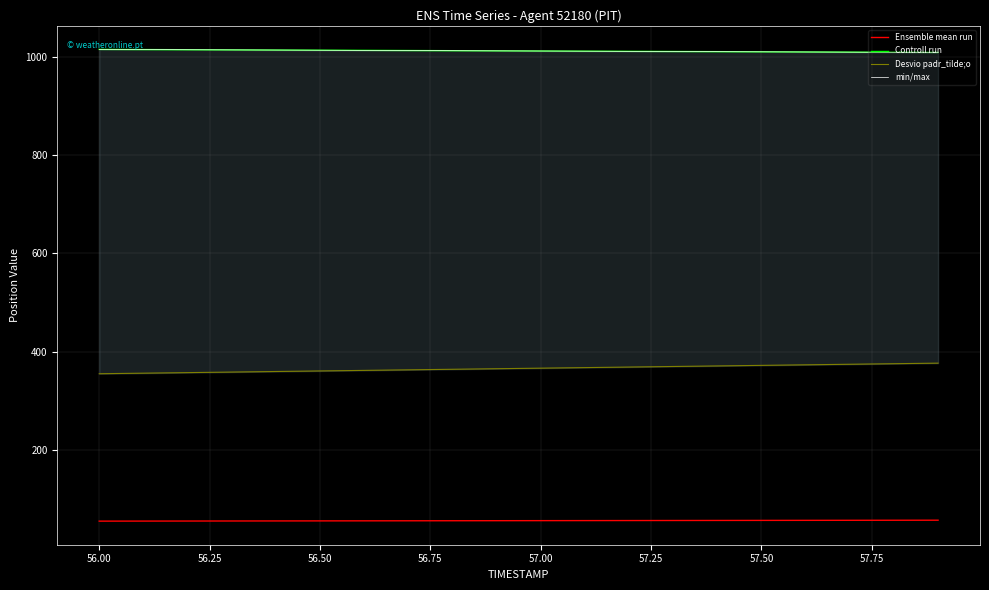

What are all the series names shown in the legend?

Ensemble mean run, Controll run, Desvio padr_tilde;o, min/max